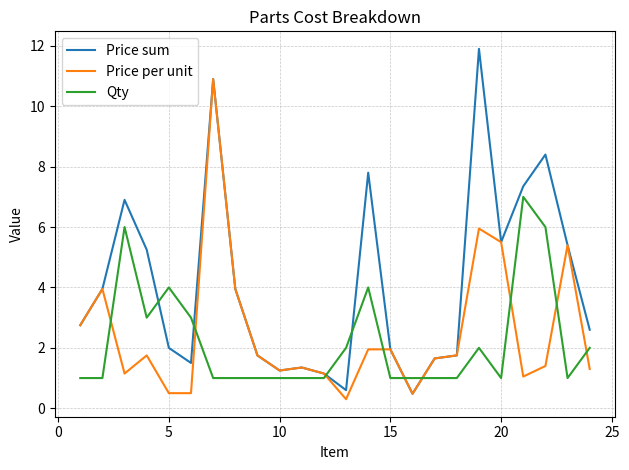

True or false: Qty and Price per unit intersect in this chart.

True